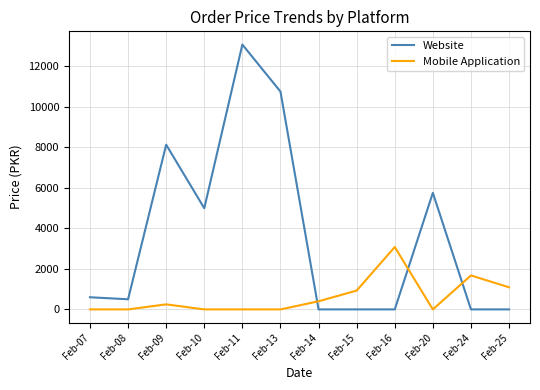

At how many categories does at least one series exceed 12100?

1